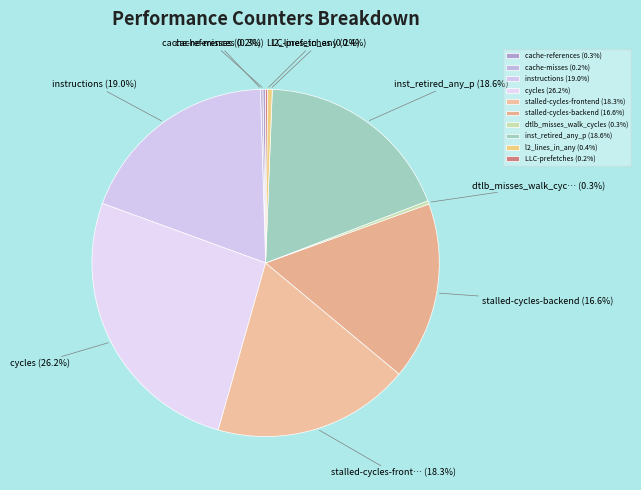

Which has a higher value, l2_lines_in_any or LLC-prefetches?

l2_lines_in_any